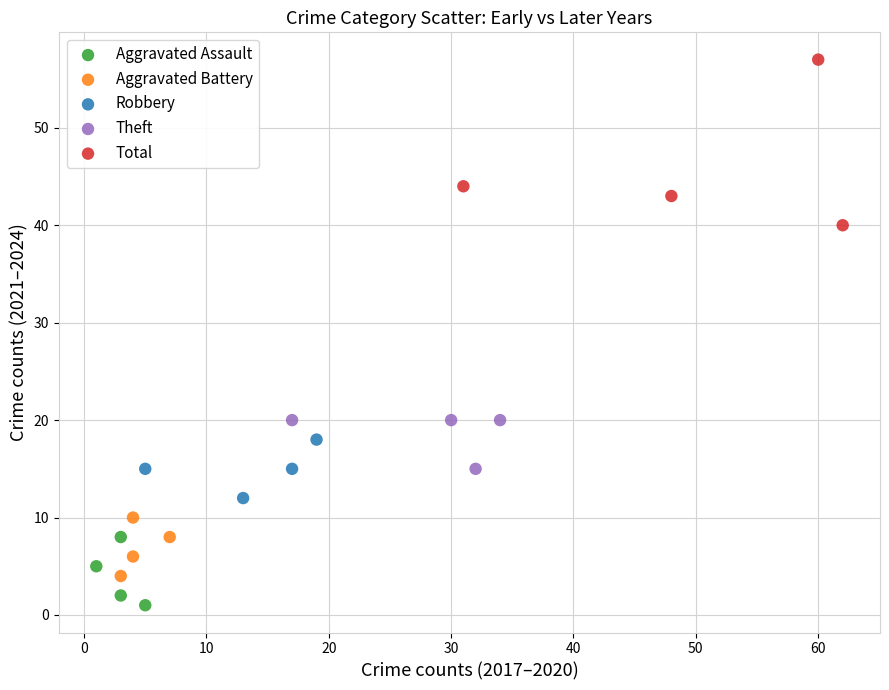

Which series contains the highest Y value?

Total